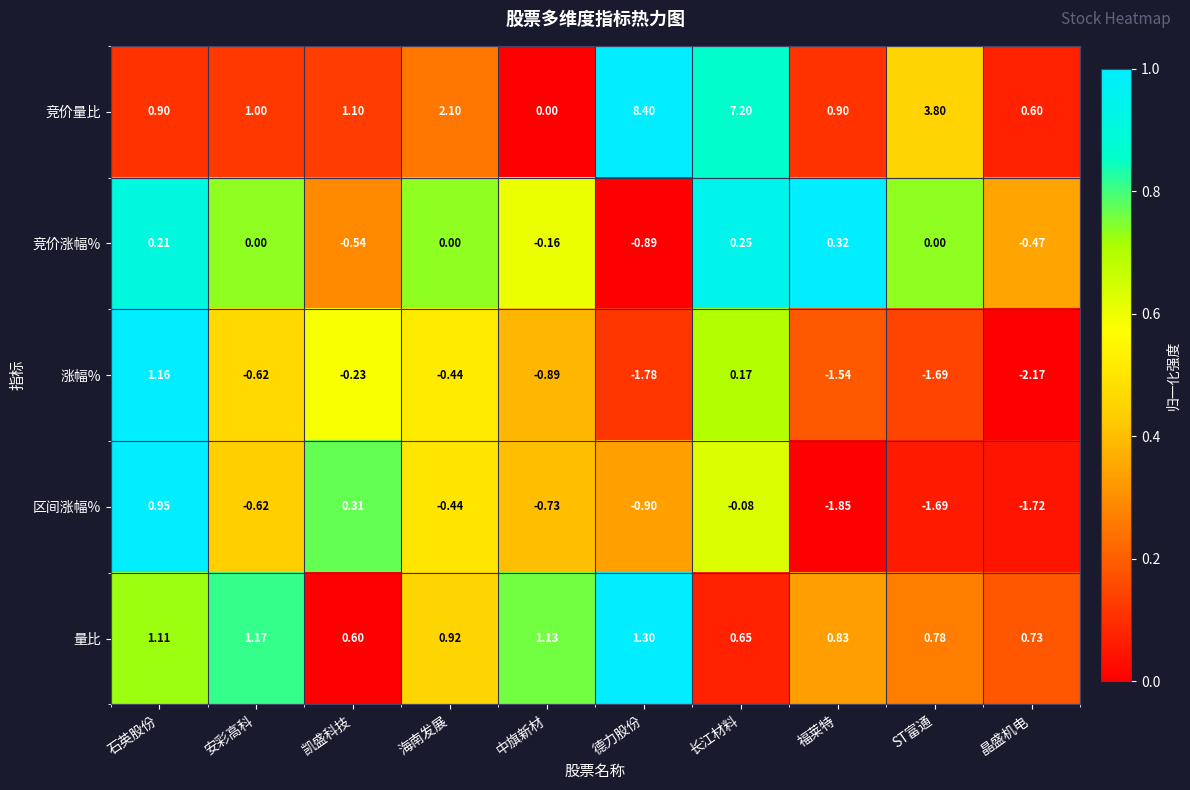

At which label is 量比 closest to 0?

凯盛科技